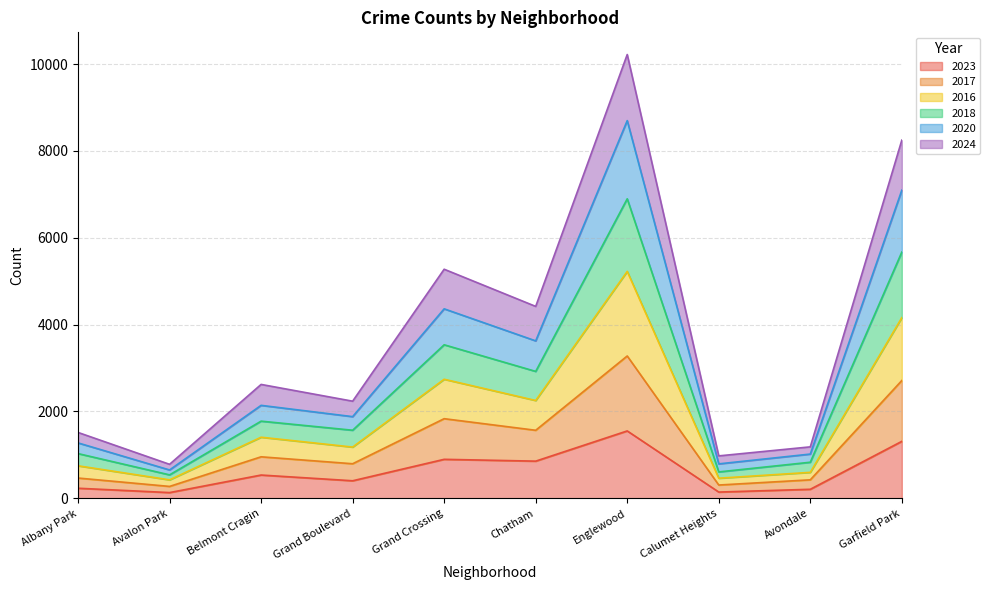

What is the total value across all series at Englewood?

10221